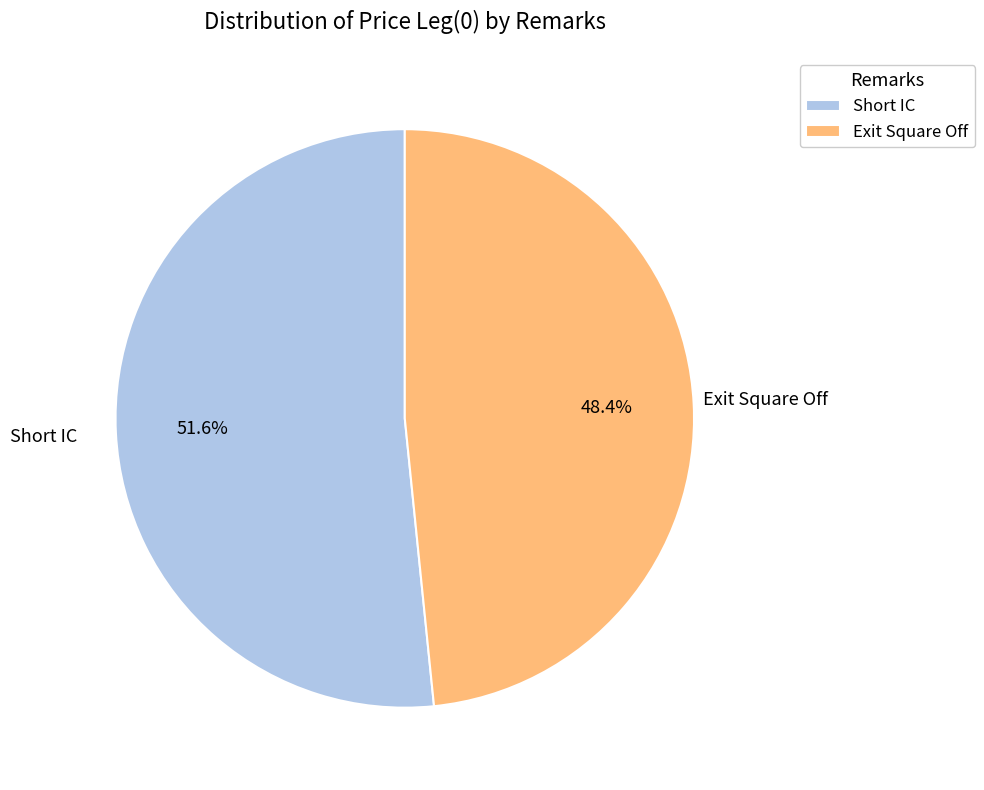

Which slice represents more than half of the pie?

Short IC